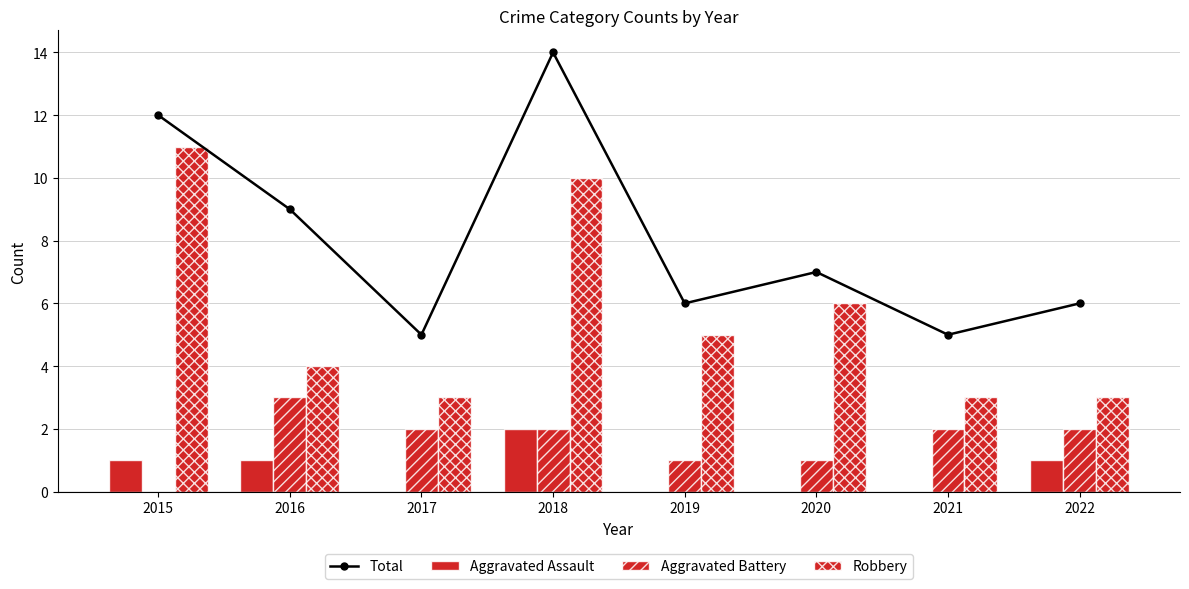

How many Robbery values are between 3 and 10?

7